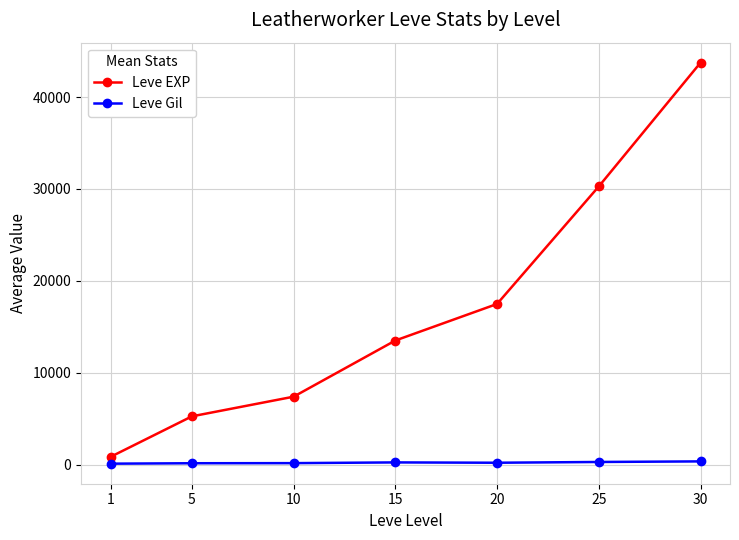

True or false: Leve EXP has more than 1 points higher than both neighbors.

False